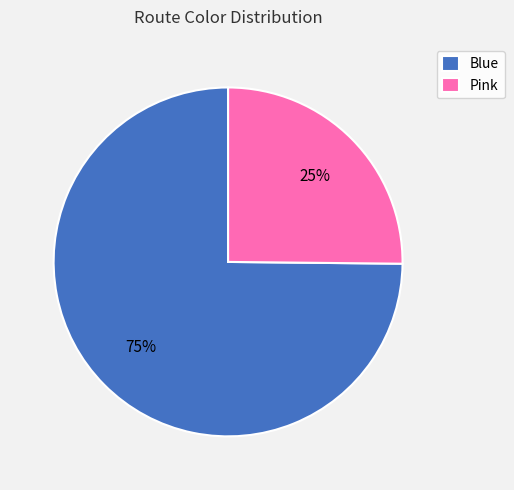

Which category has the smallest portion of the pie?

Pink